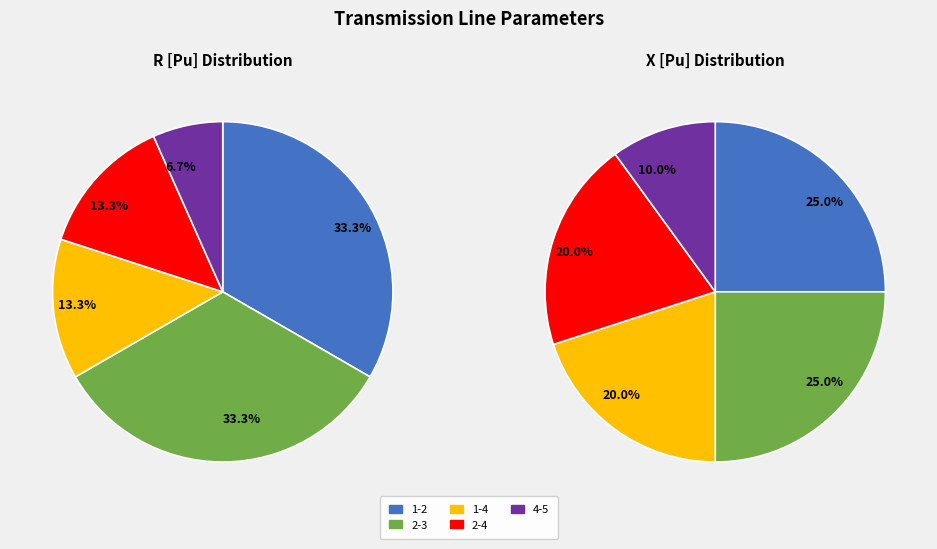

Is there a majority slice in this chart?

No